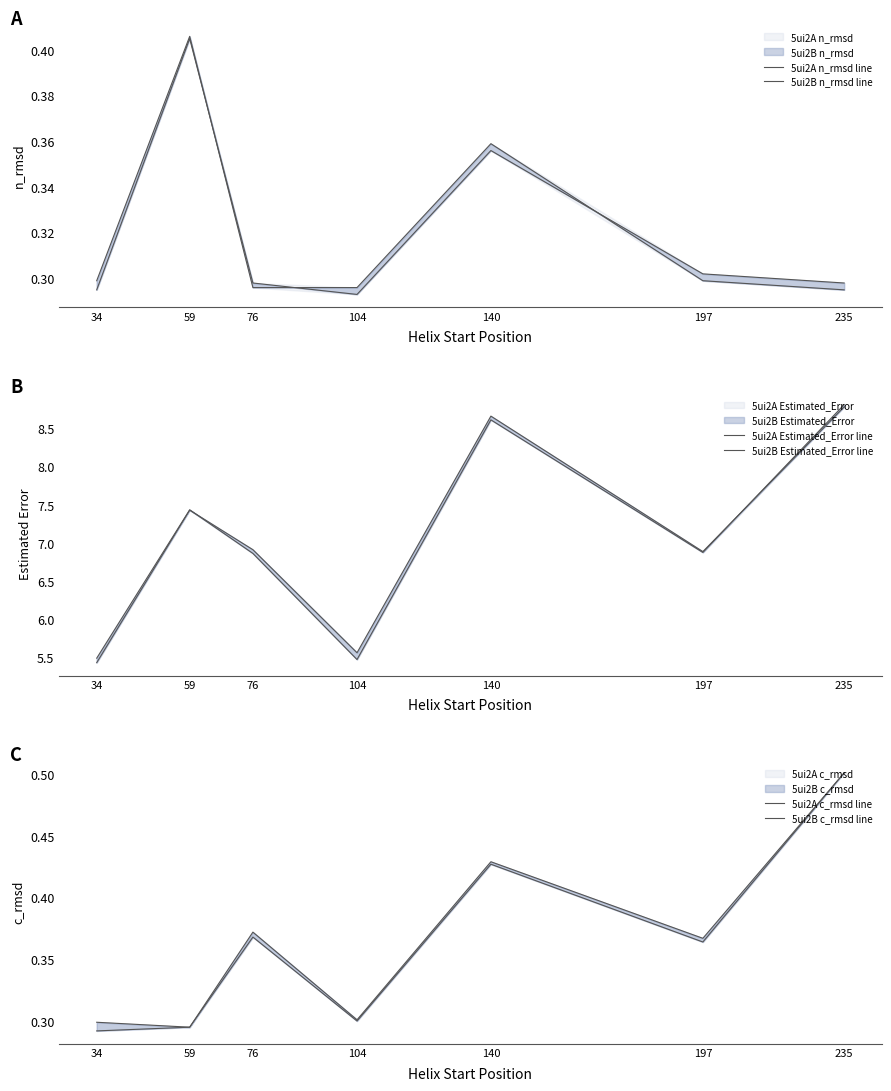

True or false: 5ui2B c_rmsd line has more than 0 interior local peaks.

True